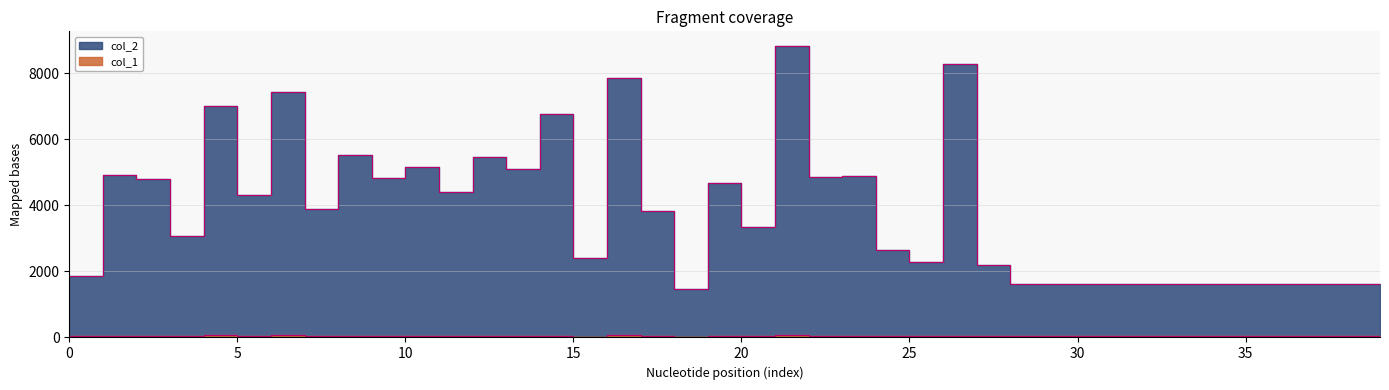

Read the col_2 value at 15.

2402